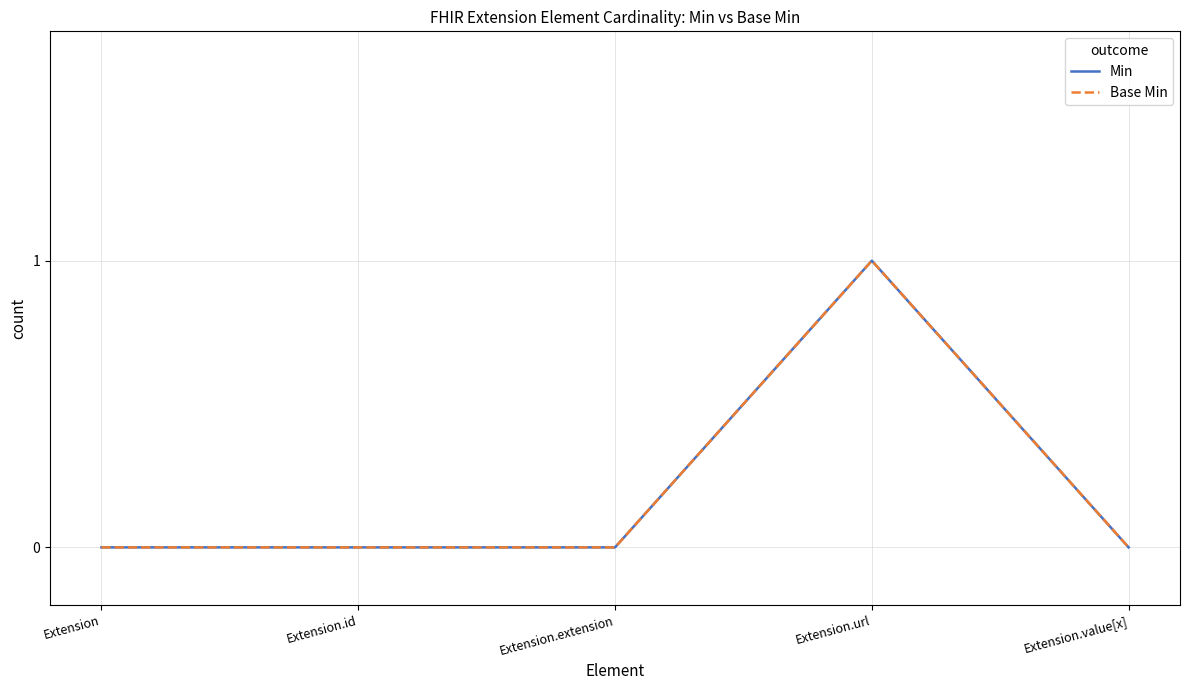

What are all the series names shown in the legend?

Min, Base Min